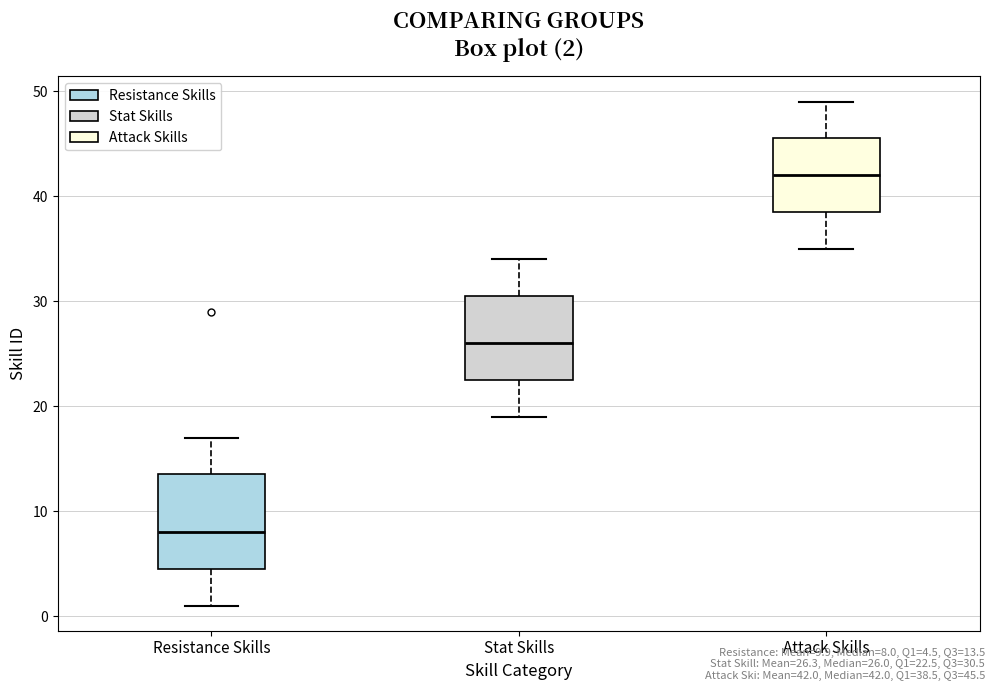

Which box has the highest median line?

Attack Skills